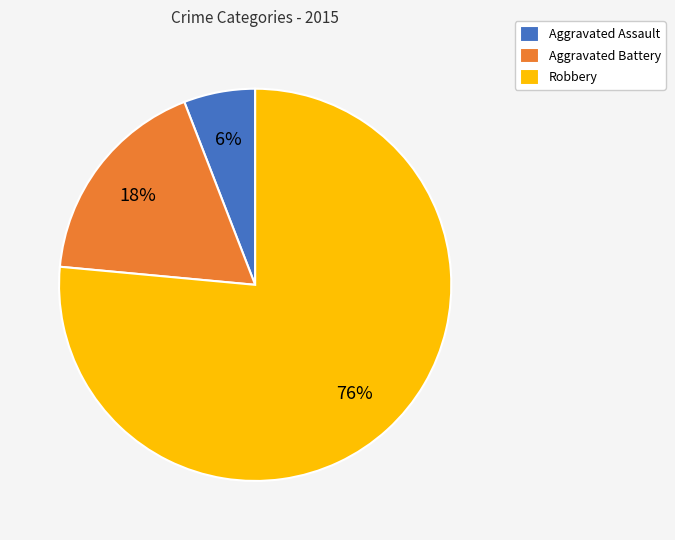

Rank the categories by value from lowest to highest.

Aggravated Assault, Aggravated Battery, Robbery